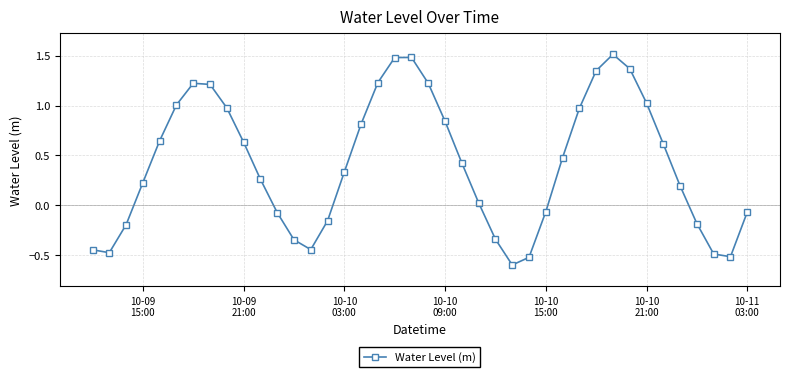

What is the maximum value shown in the chart?

1.5